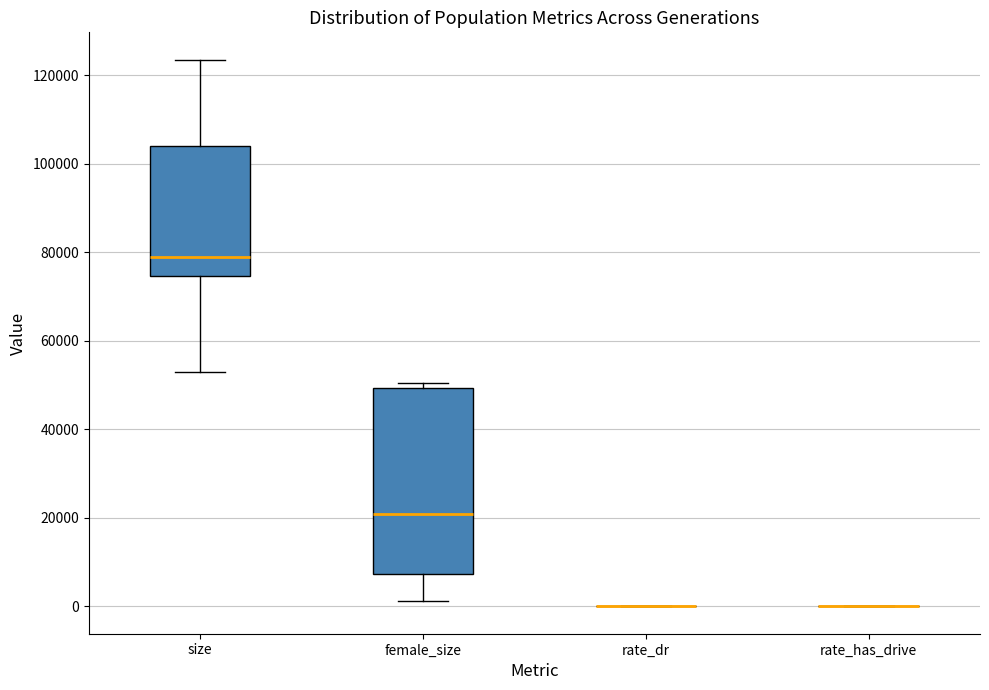

Comparing the boxes themselves (not the whiskers), which one is the tallest?

female_size